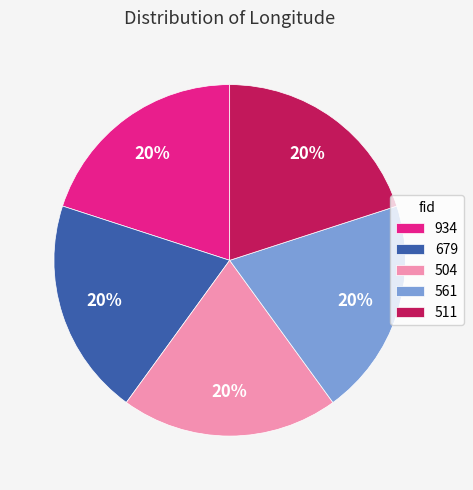

To the nearest percent, what is the average slice percentage?

20%